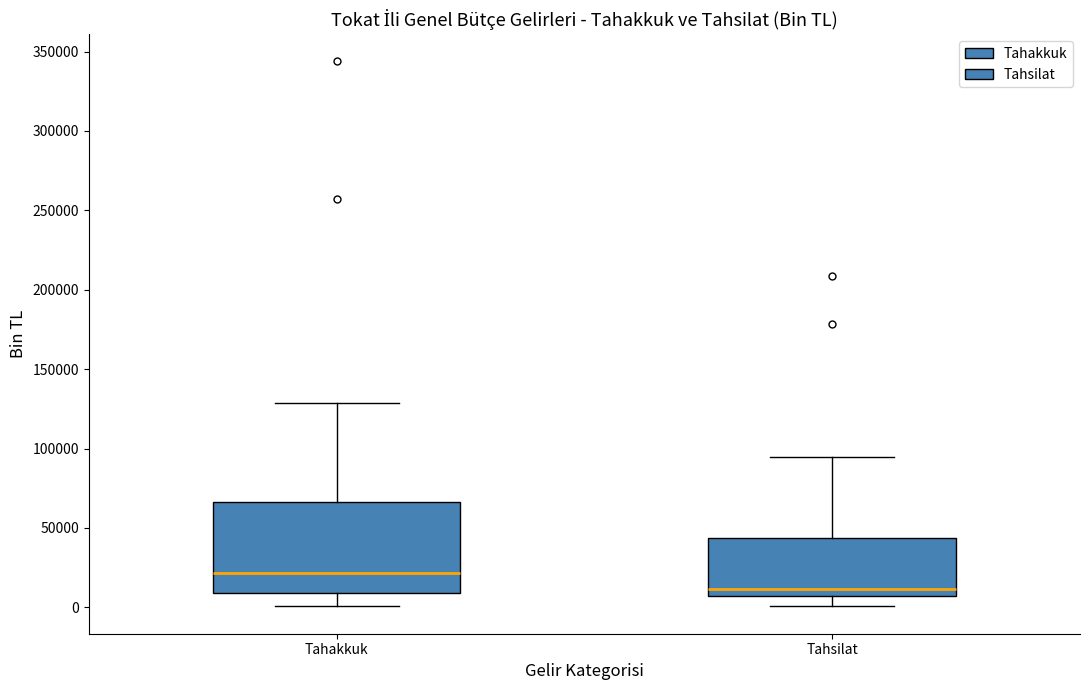

Which box is the tallest, from its lower edge to its upper edge?

Tahakkuk